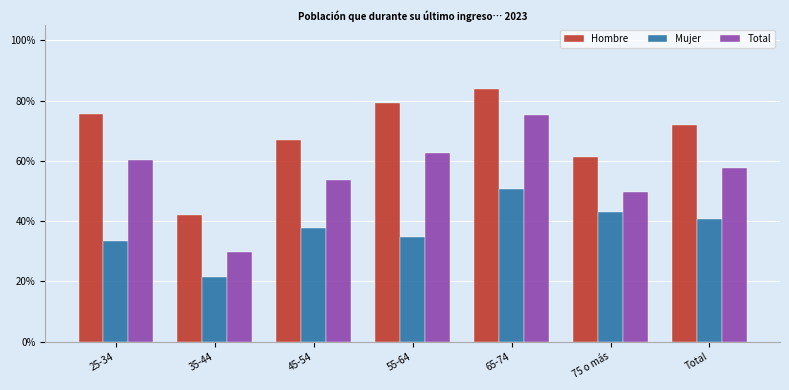

Which has a higher value, 25-34 or 65-74?

65-74